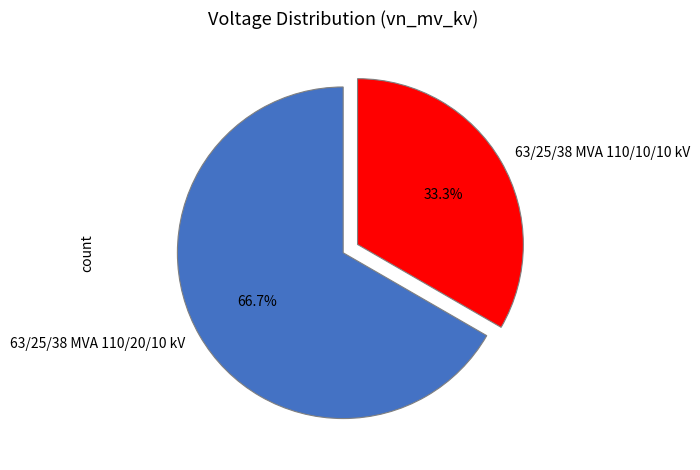

True or false: 63/25/38 MVA 110/20/10 kV accounts for 61% of the total.

False